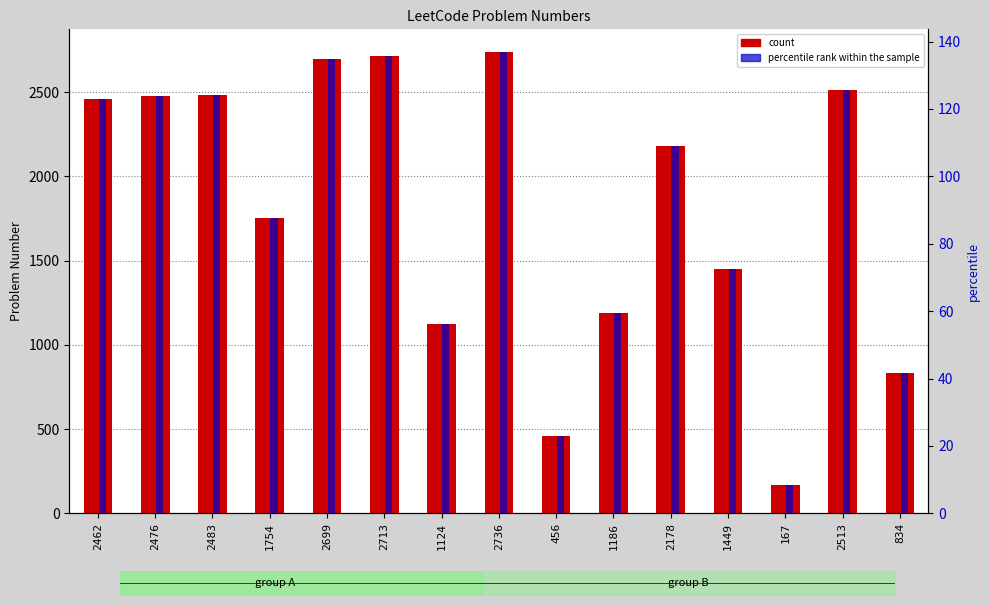

What is the label of the 12th bar from the right?

1754